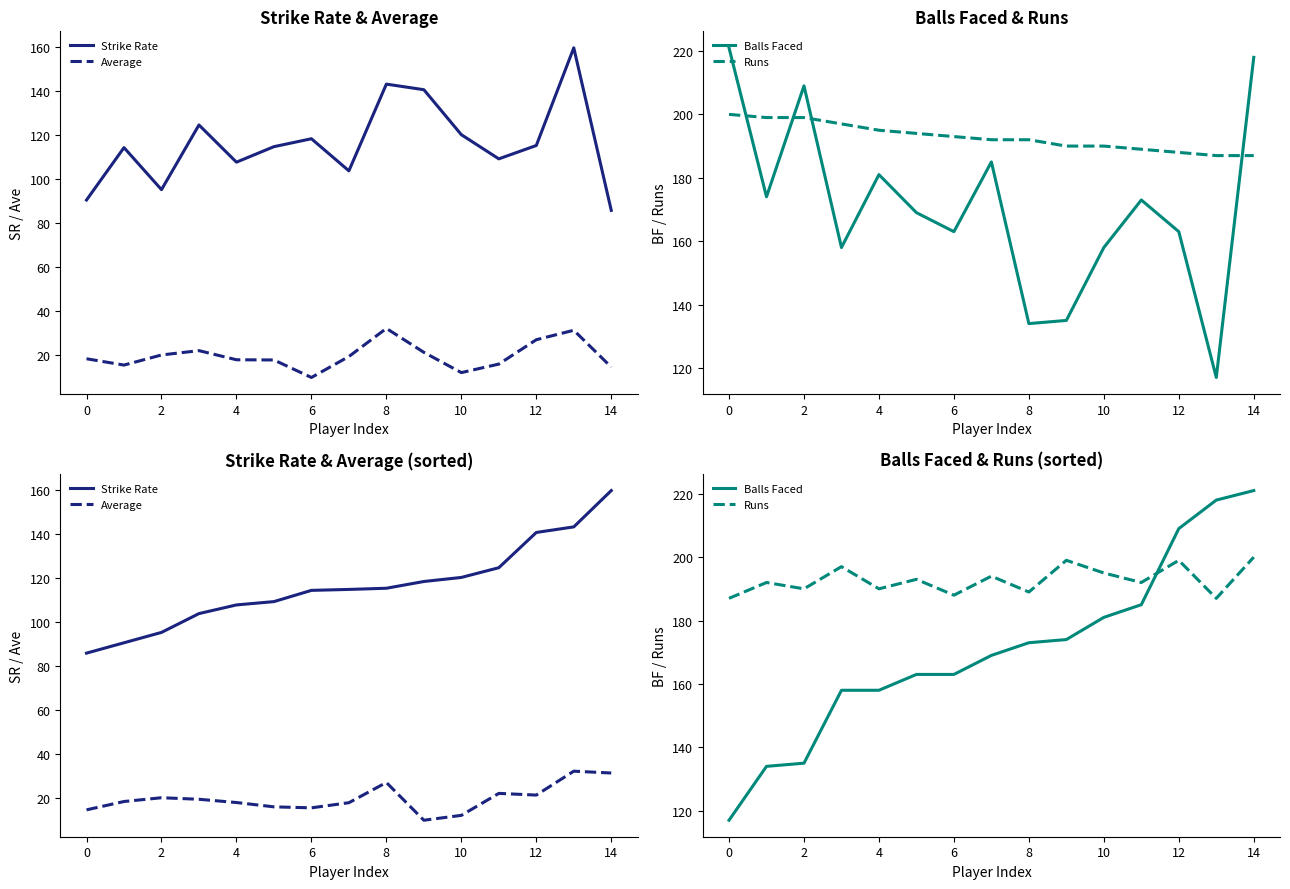

How many series are shown in this chart?

4